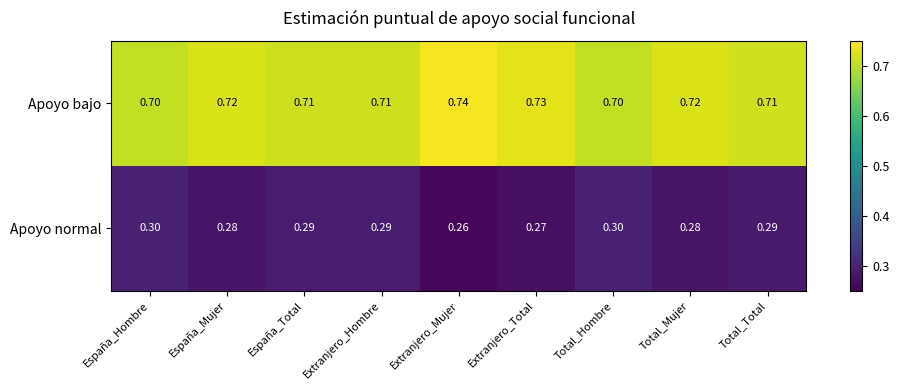

Rank the series by their maximum value, from highest to lowest.

Apoyo bajo, Apoyo normal